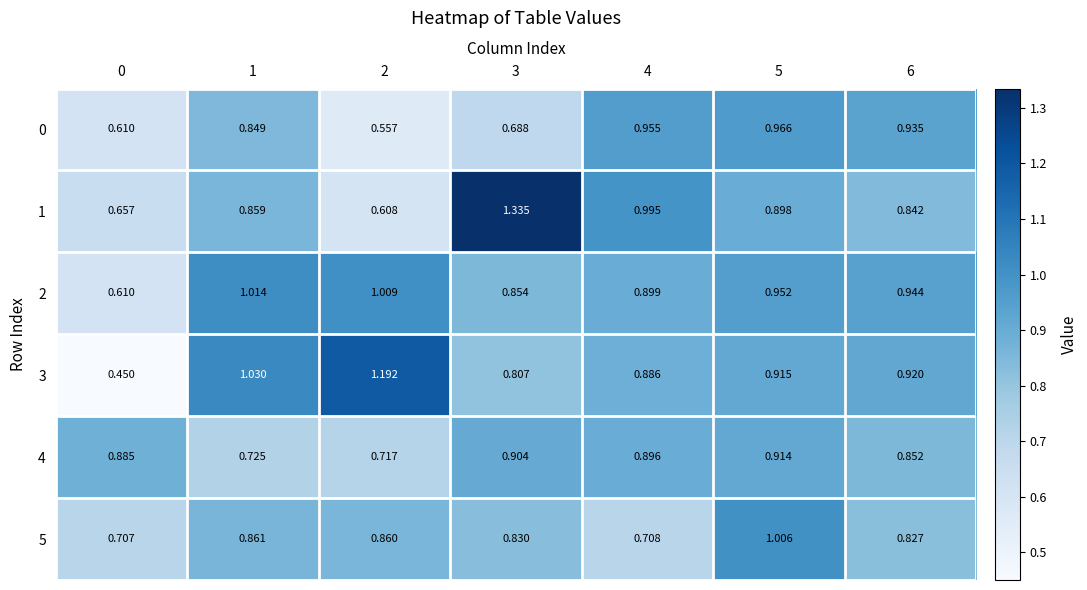

At 4, list the series in order from smallest to largest.

5, 3, 4, 2, 0, 1